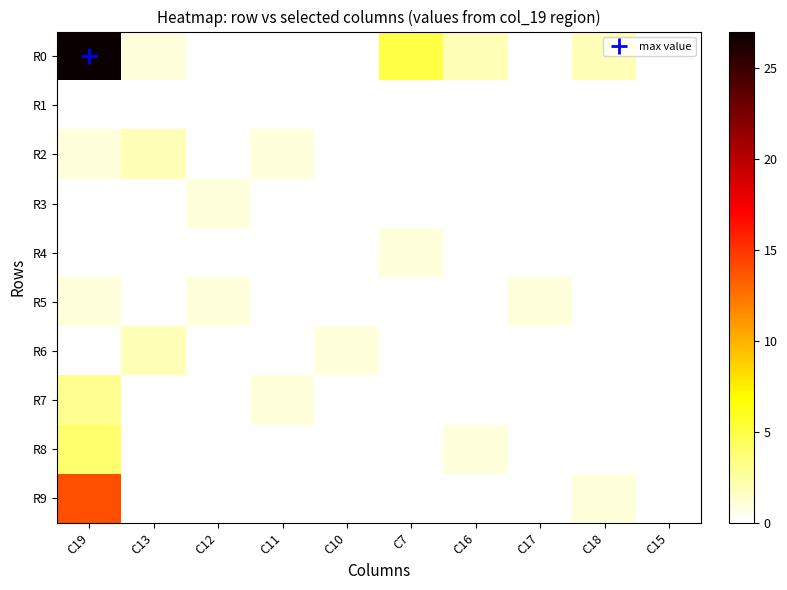

Which series has the largest total across all categories?

R0